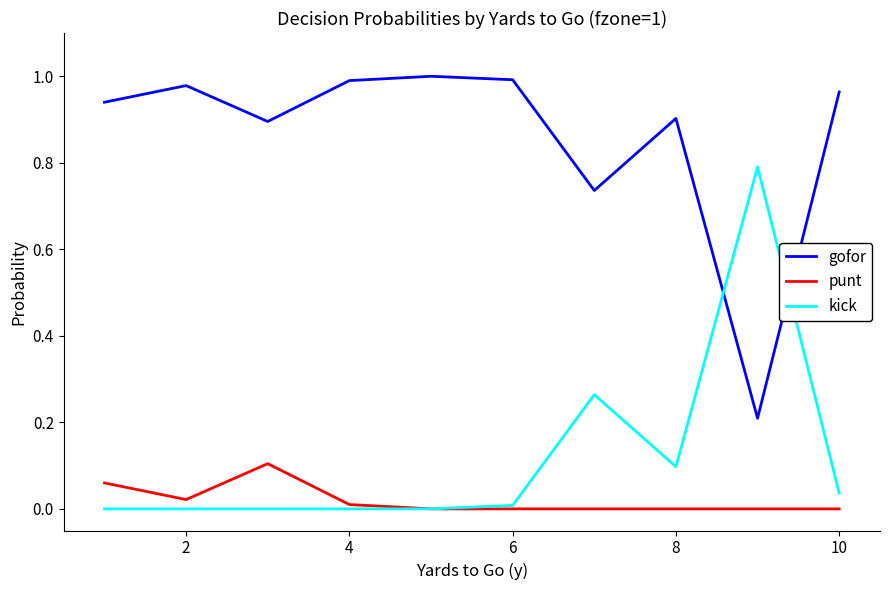

True or false: kick and gofor intersect in this chart.

True